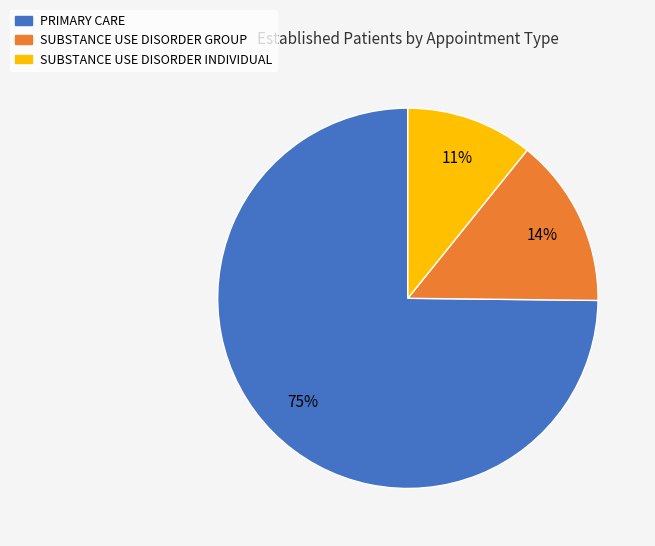

What is the largest slice in the pie chart?

PRIMARY CARE